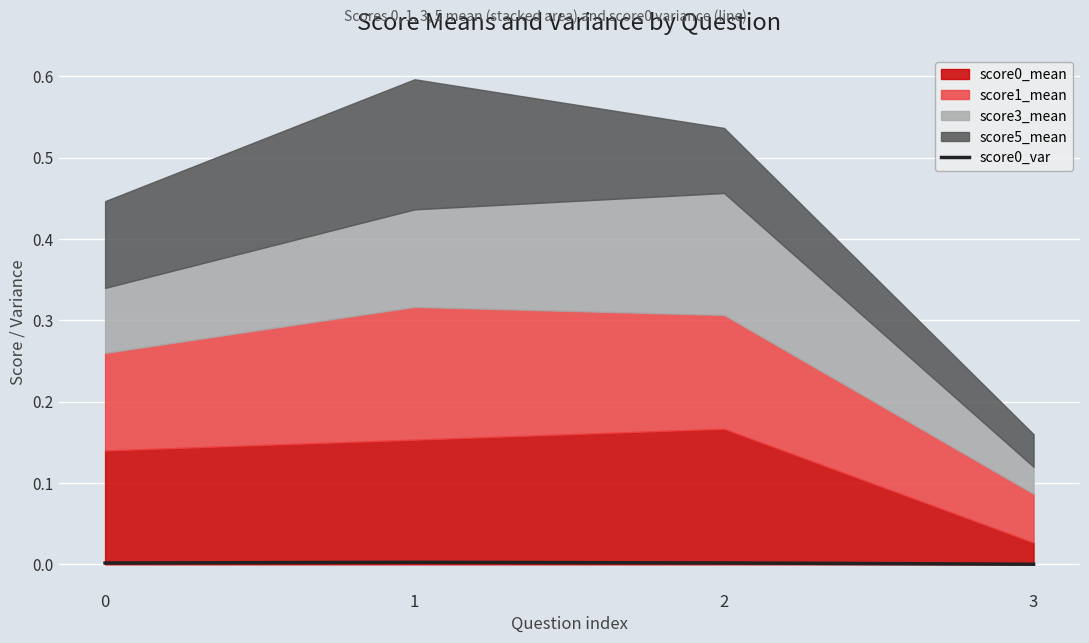

Which has a higher value, 3 or 1?

1